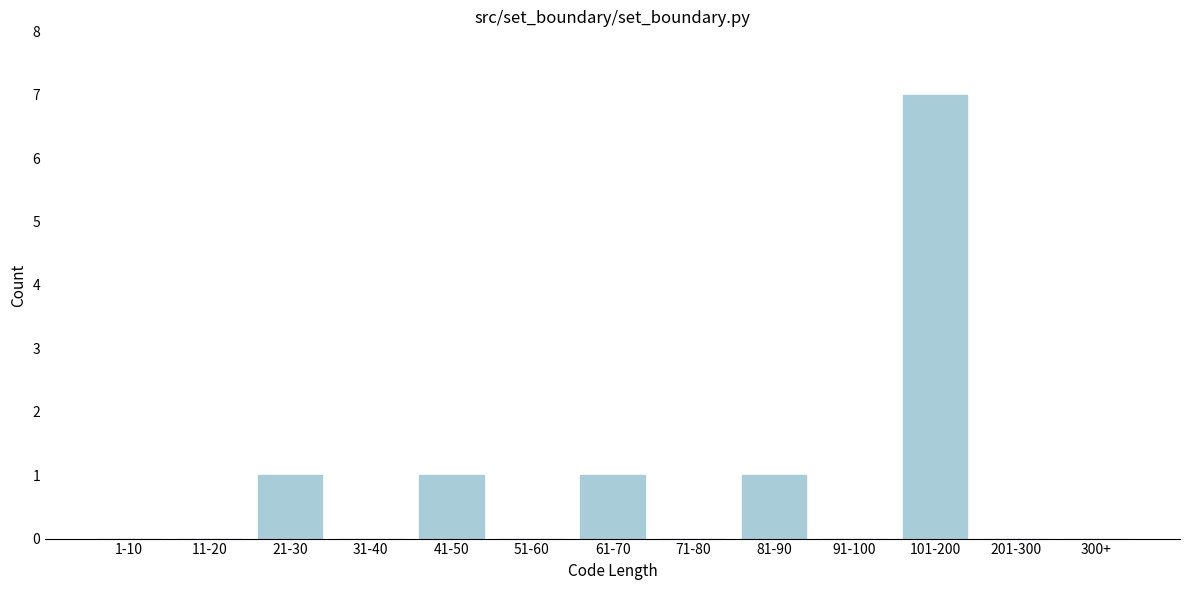

Reading right to left, list all the values displayed in this chart.

300+=0	201-300=0	101-200=7	91-100=0	81-90=1	71-80=0	61-70=1	51-60=0	41-50=1	31-40=0	21-30=1	11-20=0	1-10=0